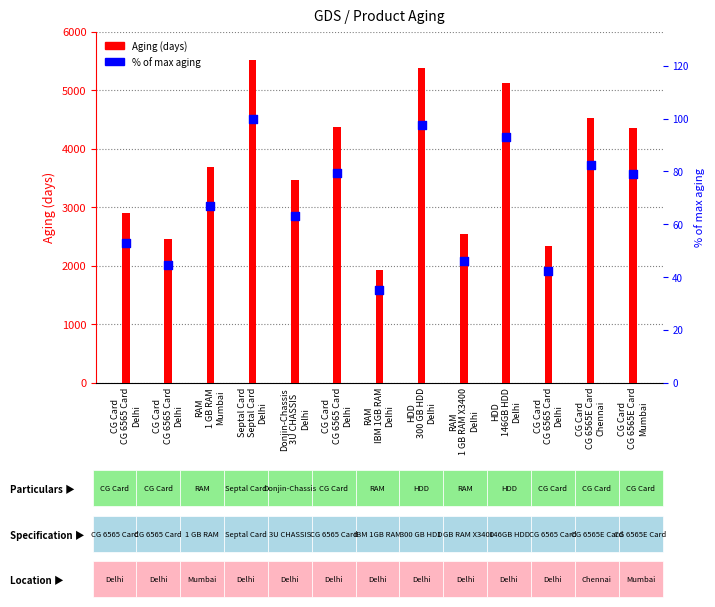

Is the value of % of max aging at HDD
146GB HDD
Delhi greater than the value of Aging (days) at RAM
1 GB RAM
Mumbai?

No